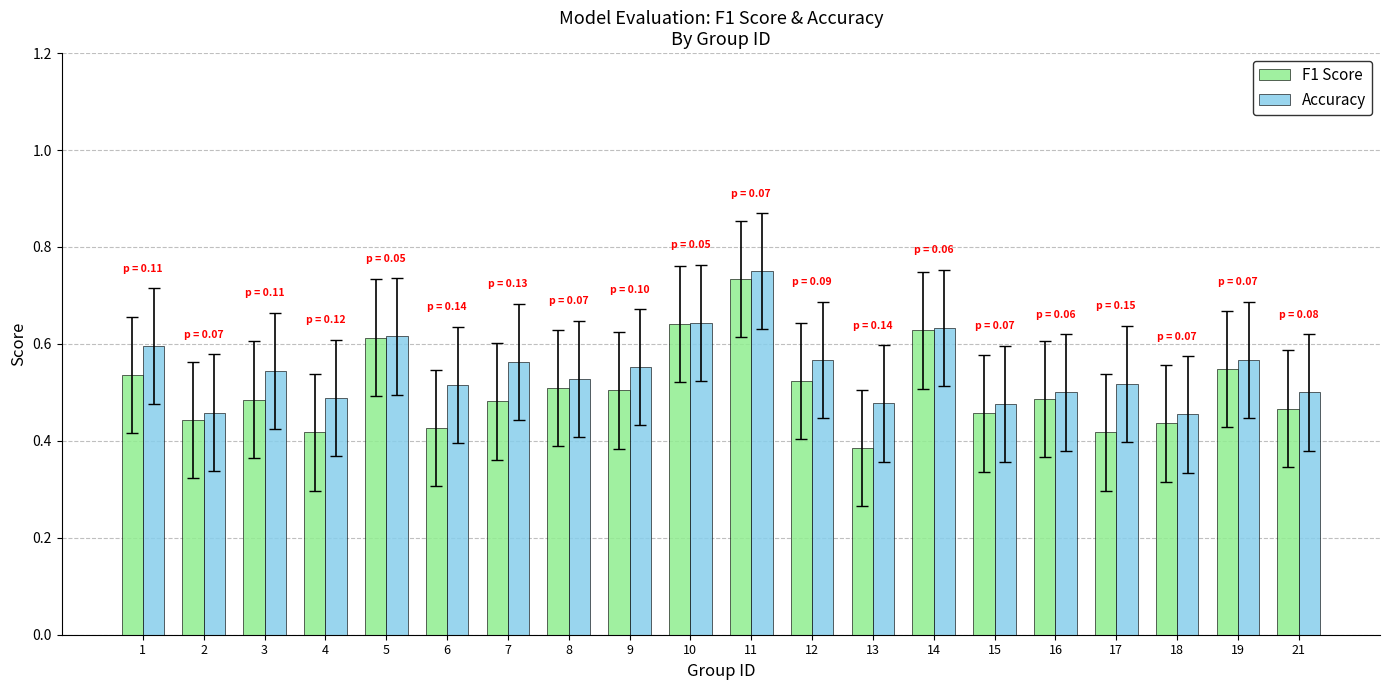

What is the sum of all F1 Score values?

10.1